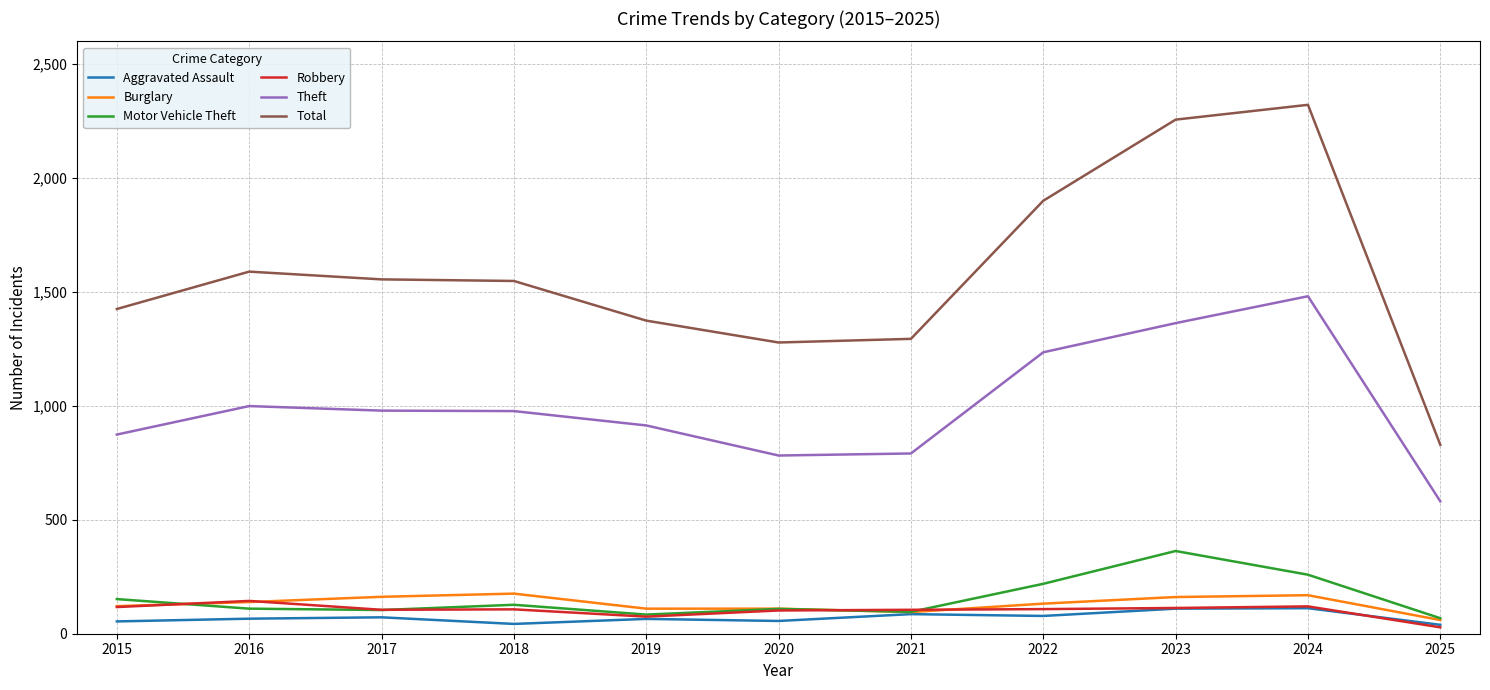

Read the Motor Vehicle Theft value at 2020.

109